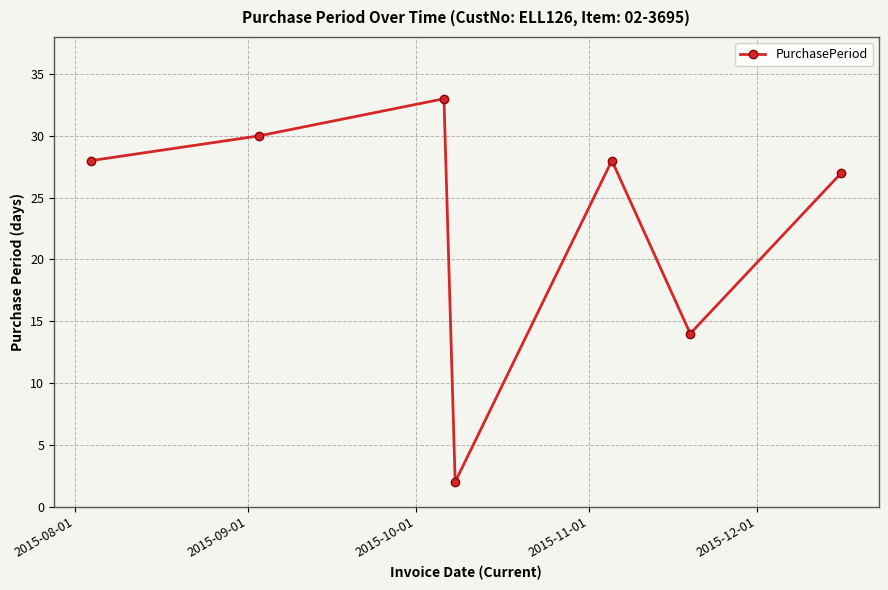

What is the average value?

23